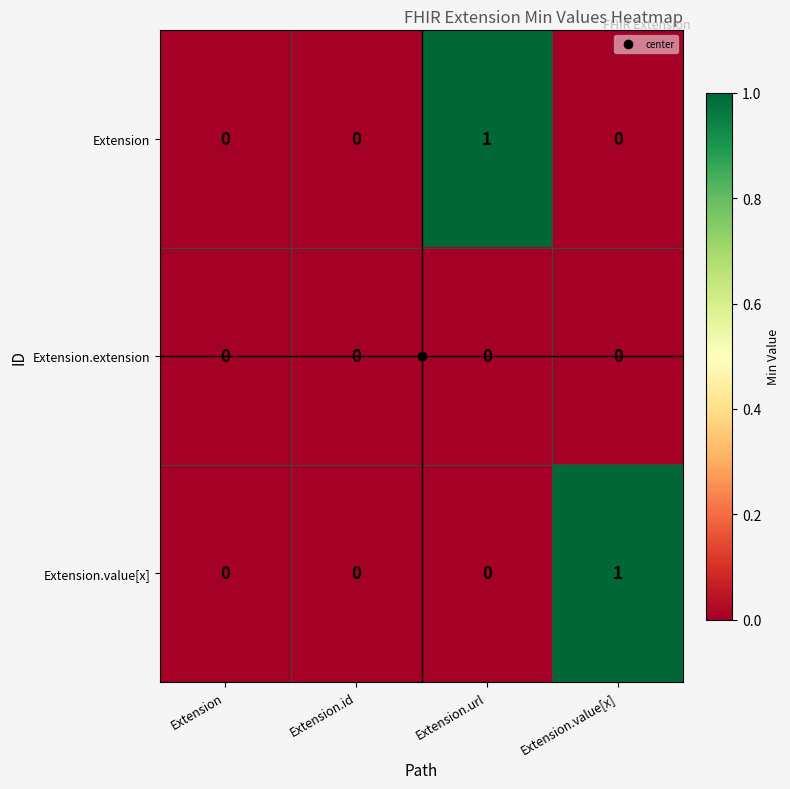

Count the Extension.value[x] values in the range 0 to 1.

4